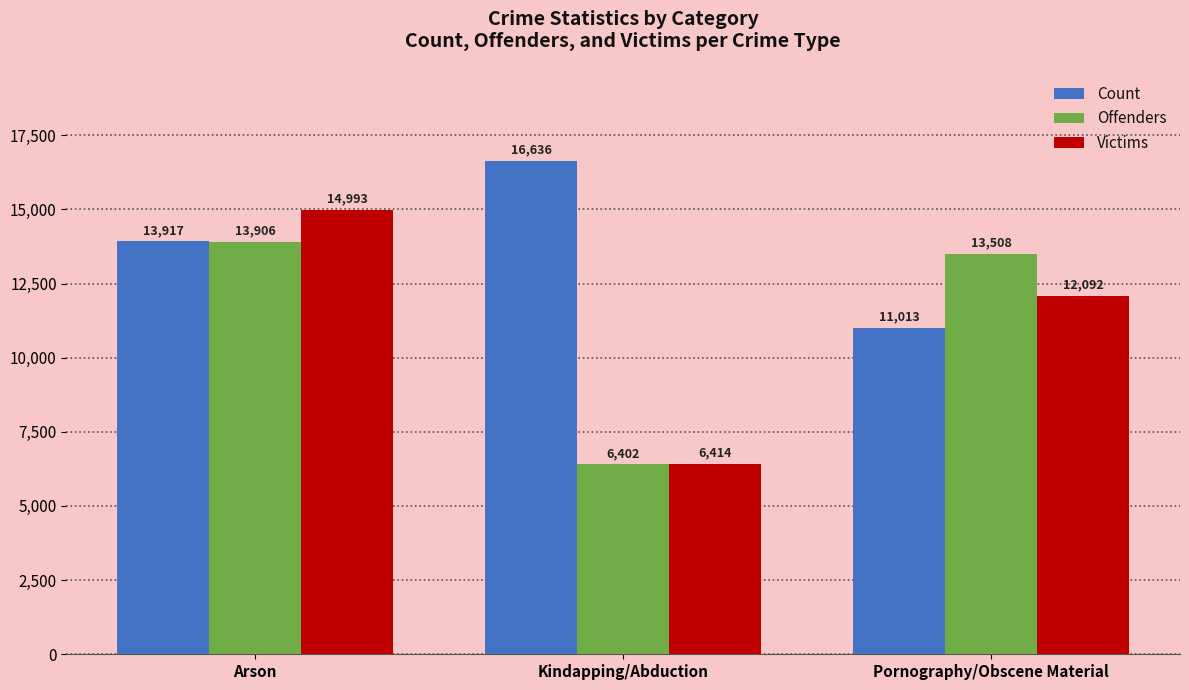

Rank the series at Pornography/Obscene Material from lowest to highest value.

Count, Victims, Offenders